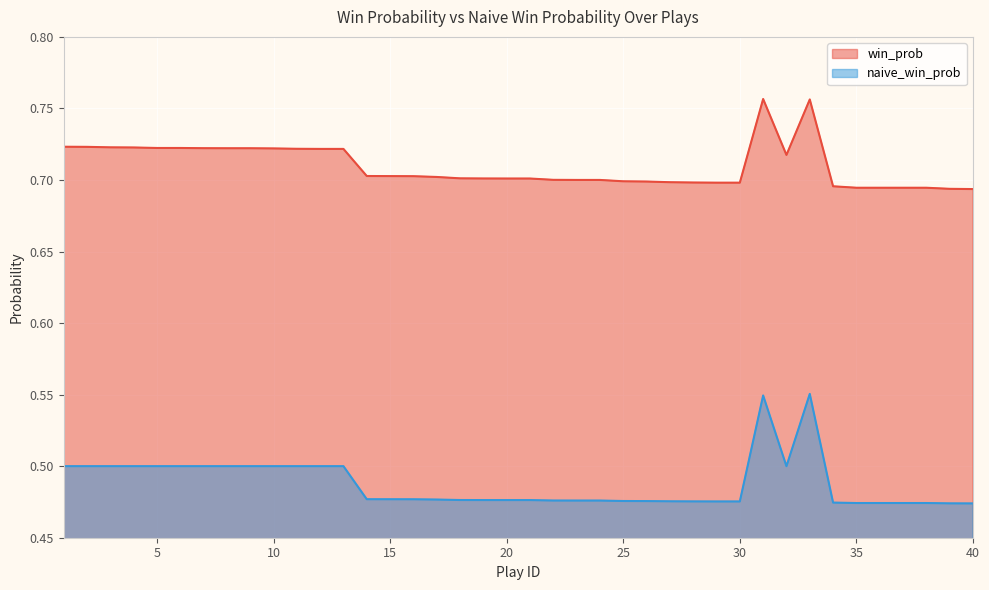

Which series has the largest total across all categories?

win_prob